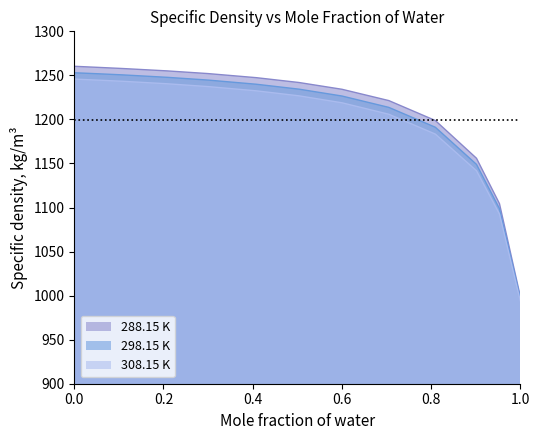

What is the label of the 2nd point from the left?

0.0559